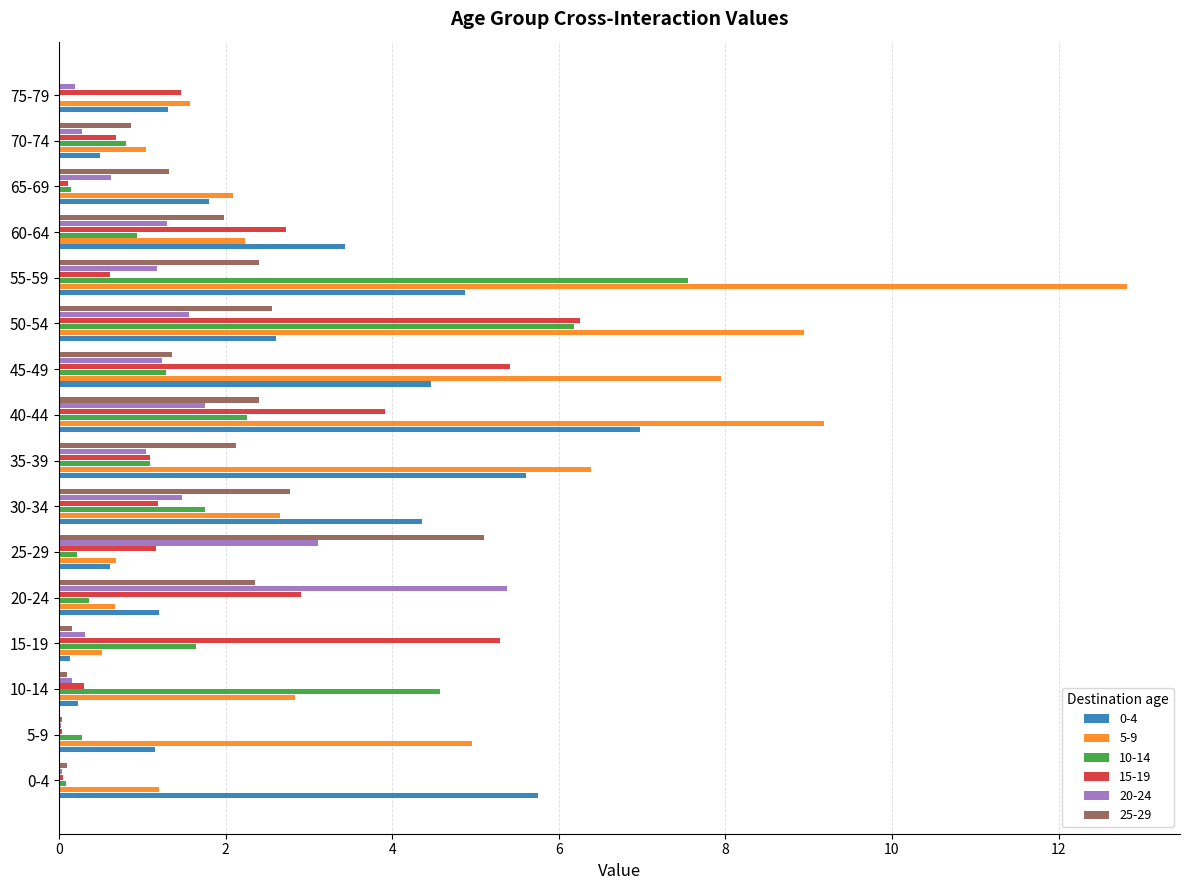

Which series has the largest total across all categories?

5-9